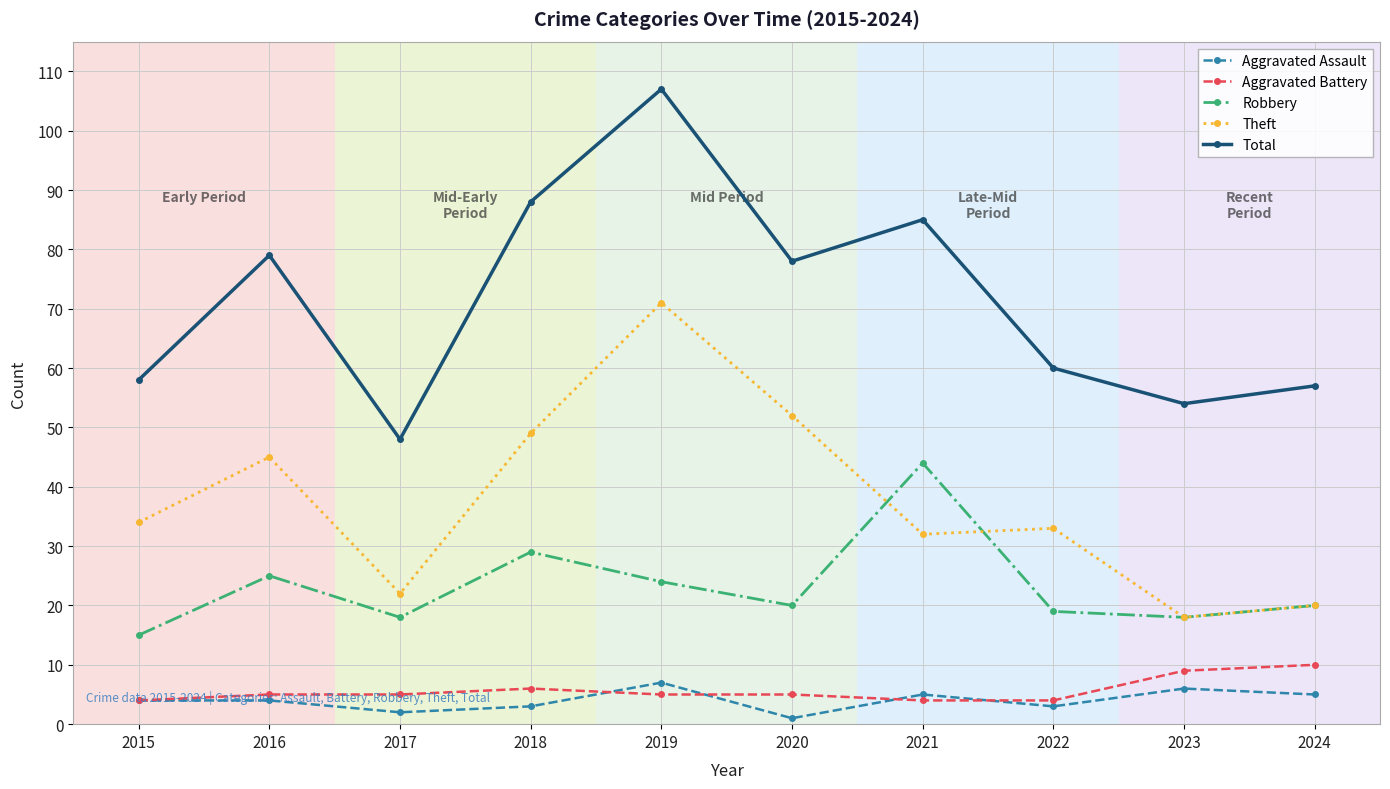

Reading right to left, what are all the values shown in this chart?

Aggravated Assault: 5	6	3	5	1	7	3	2	4	4
Aggravated Battery: 10	9	4	4	5	5	6	5	5	4
Robbery: 20	18	19	44	20	24	29	18	25	15
Theft: 20	18	33	32	52	71	49	22	45	34
Total: 57	54	60	85	78	107	88	48	79	58